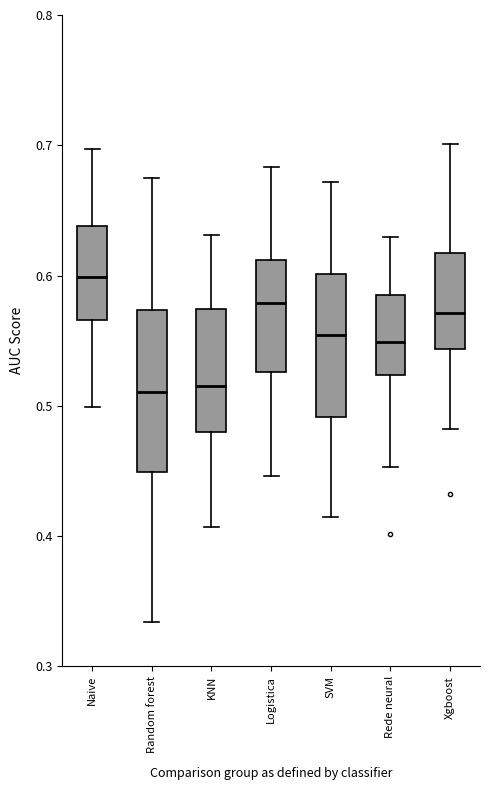

Reading left to right, transcribe this box plot: for each box, give where its median line is, the range the box spans, and where its two whiskers end, as read against the y-axis. The values are not printed on the chart, so give them approximately, as read against the axis.

Naive: median 0.60, box 0.57 to 0.64, whiskers 0.50 to 0.70
Random forest: median 0.51, box 0.45 to 0.57, whiskers 0.33 to 0.67
KNN: median 0.51, box 0.48 to 0.57, whiskers 0.41 to 0.63
Logistica: median 0.58, box 0.53 to 0.61, whiskers 0.45 to 0.68
SVM: median 0.55, box 0.49 to 0.60, whiskers 0.41 to 0.67
Rede neural: median 0.55, box 0.52 to 0.58, whiskers 0.45 to 0.63
Xgboost: median 0.57, box 0.54 to 0.62, whiskers 0.48 to 0.70